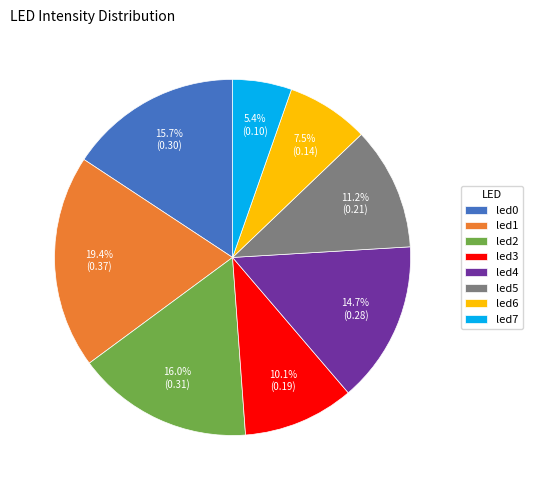

How many slices are in this pie chart?

8